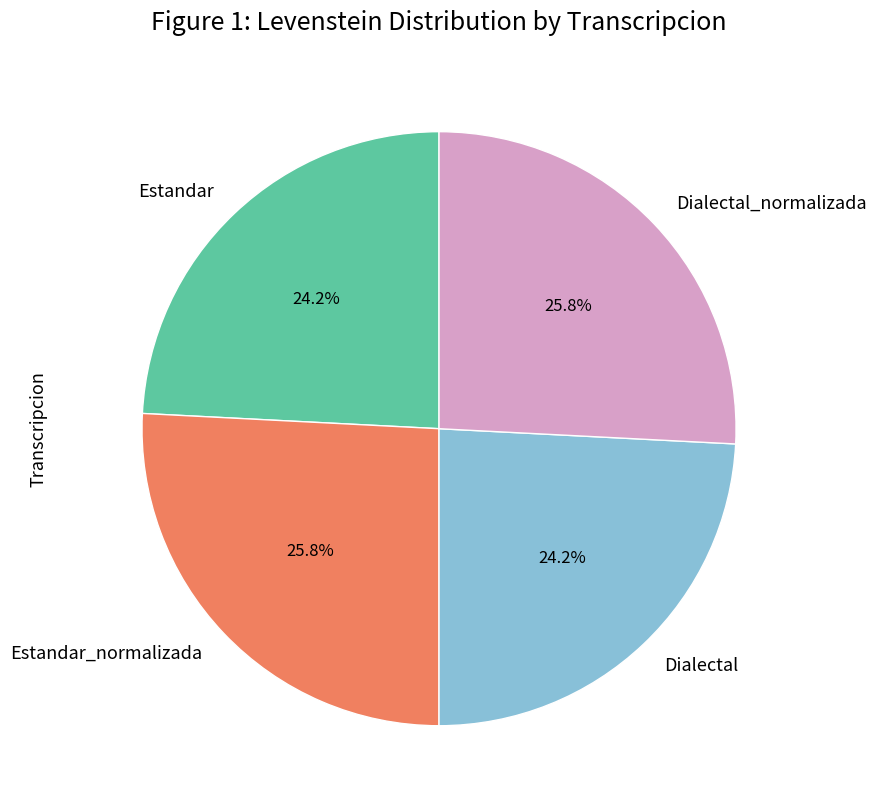

What is the ratio of the value at Estandar to the value at Dialectal_normalizada?

0.9